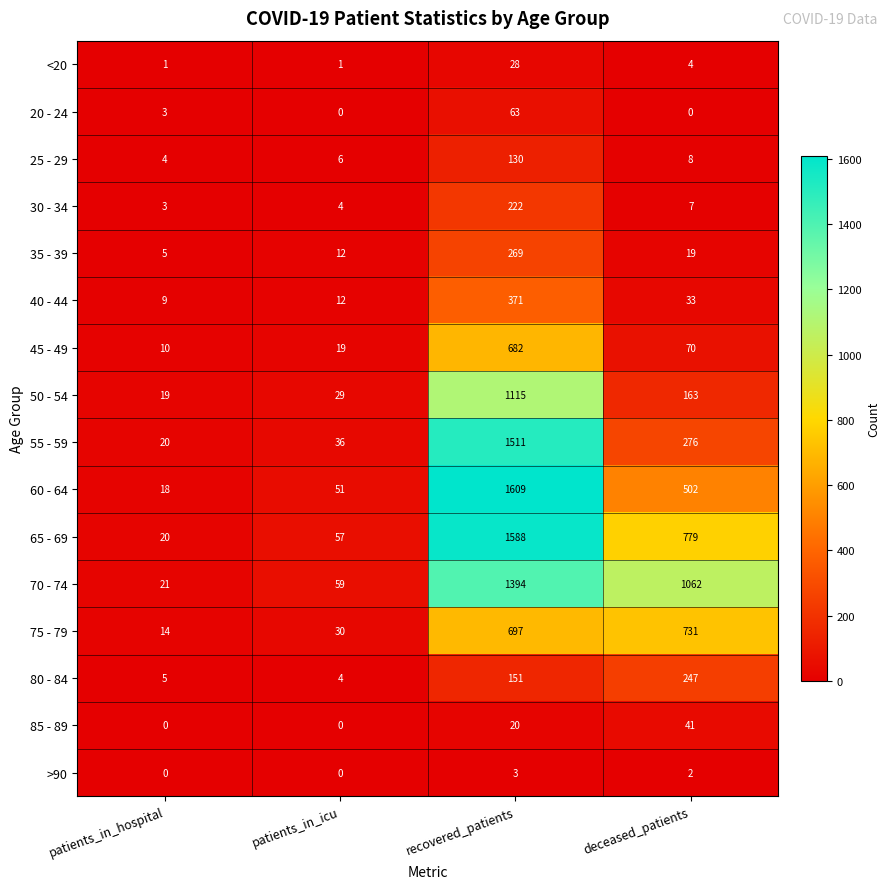

How many values in 20 - 24 are above zero?

2